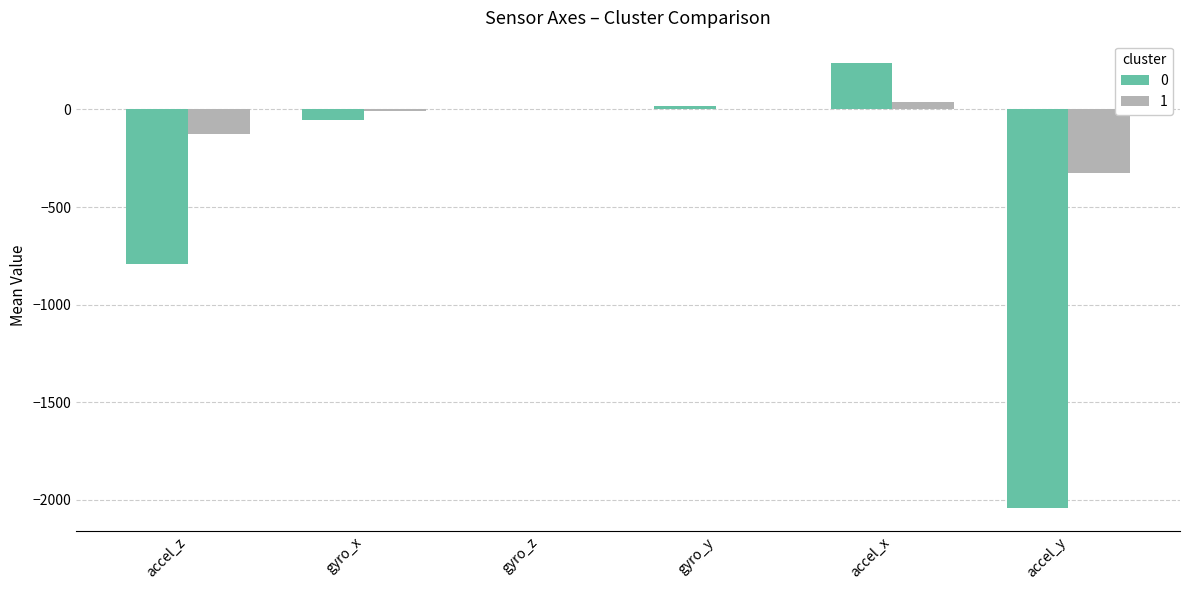

What is the highest value of the 0 series?

237.8